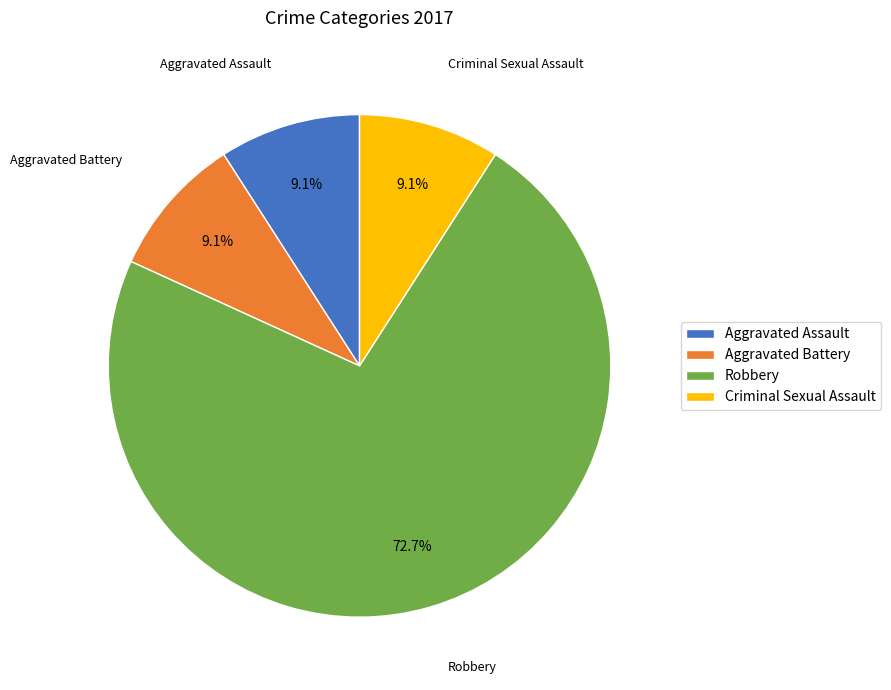

Which slice represents more than half of the pie?

Robbery